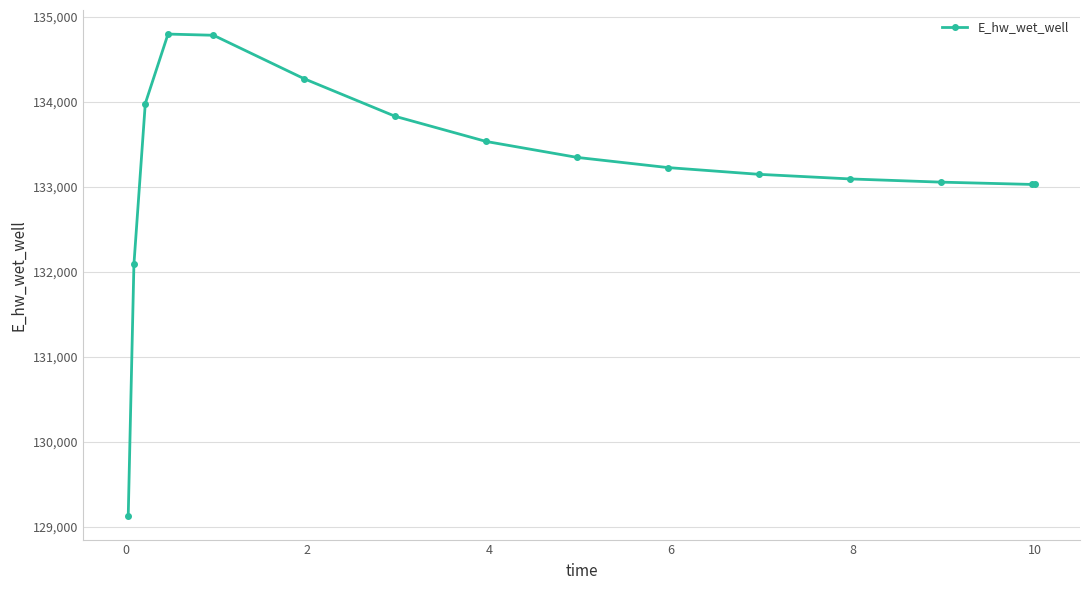

What is the difference between the maximum and second lowest values?

2707.5